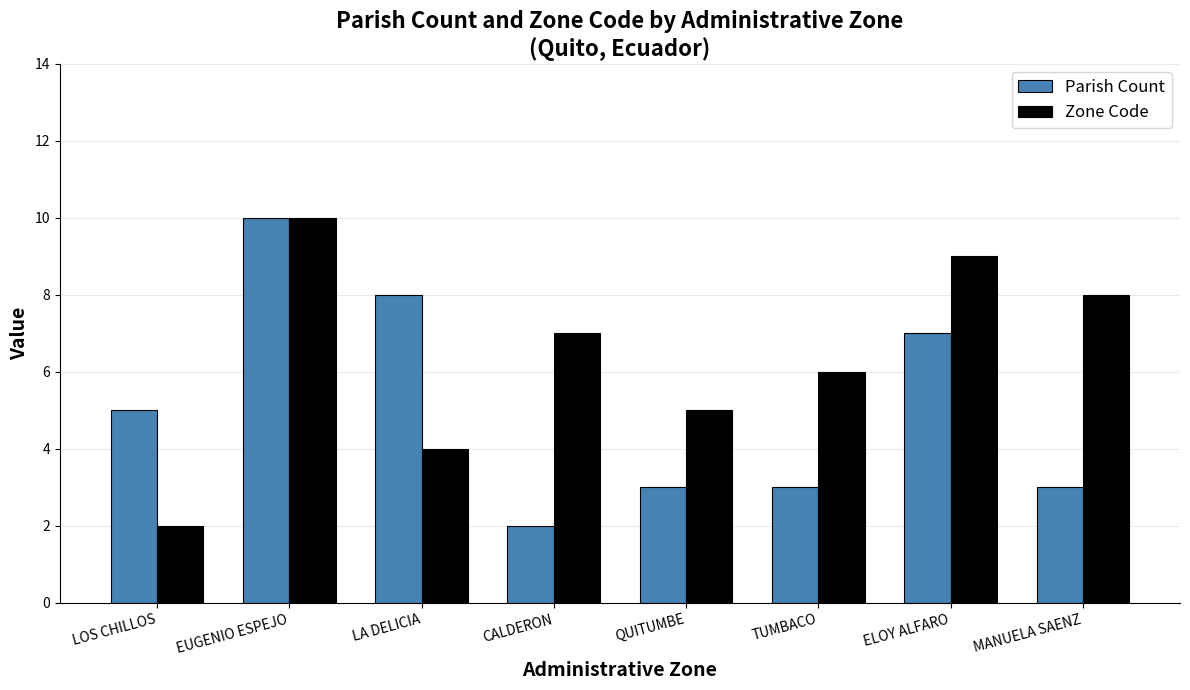

What is the sum of all Parish Count values?

41